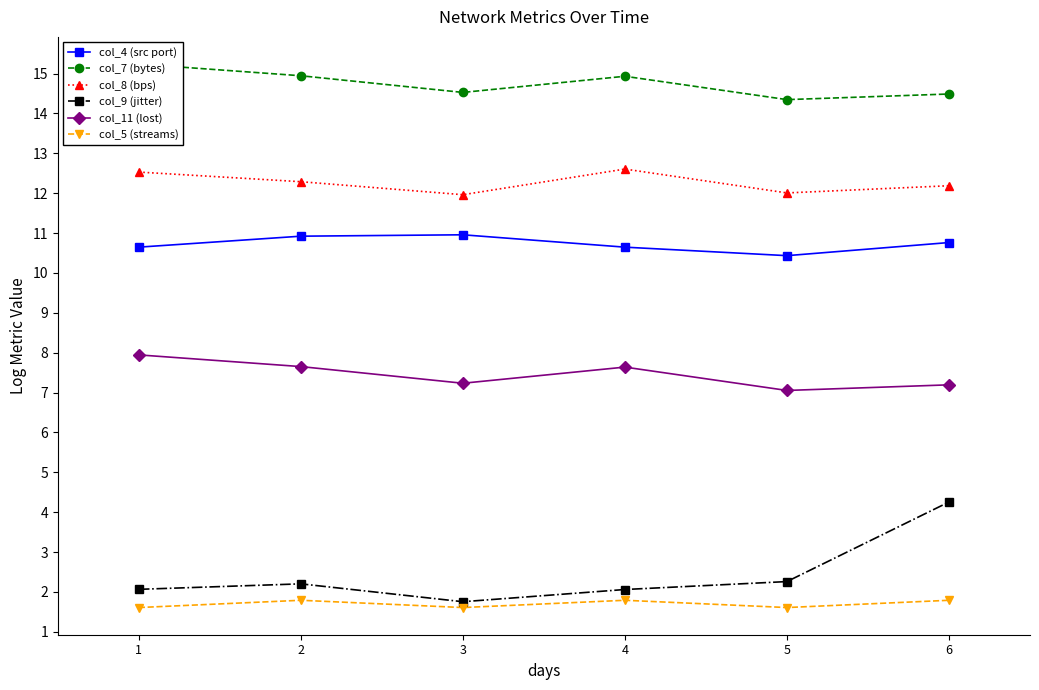

At which category is the sum across all series the highest?

6